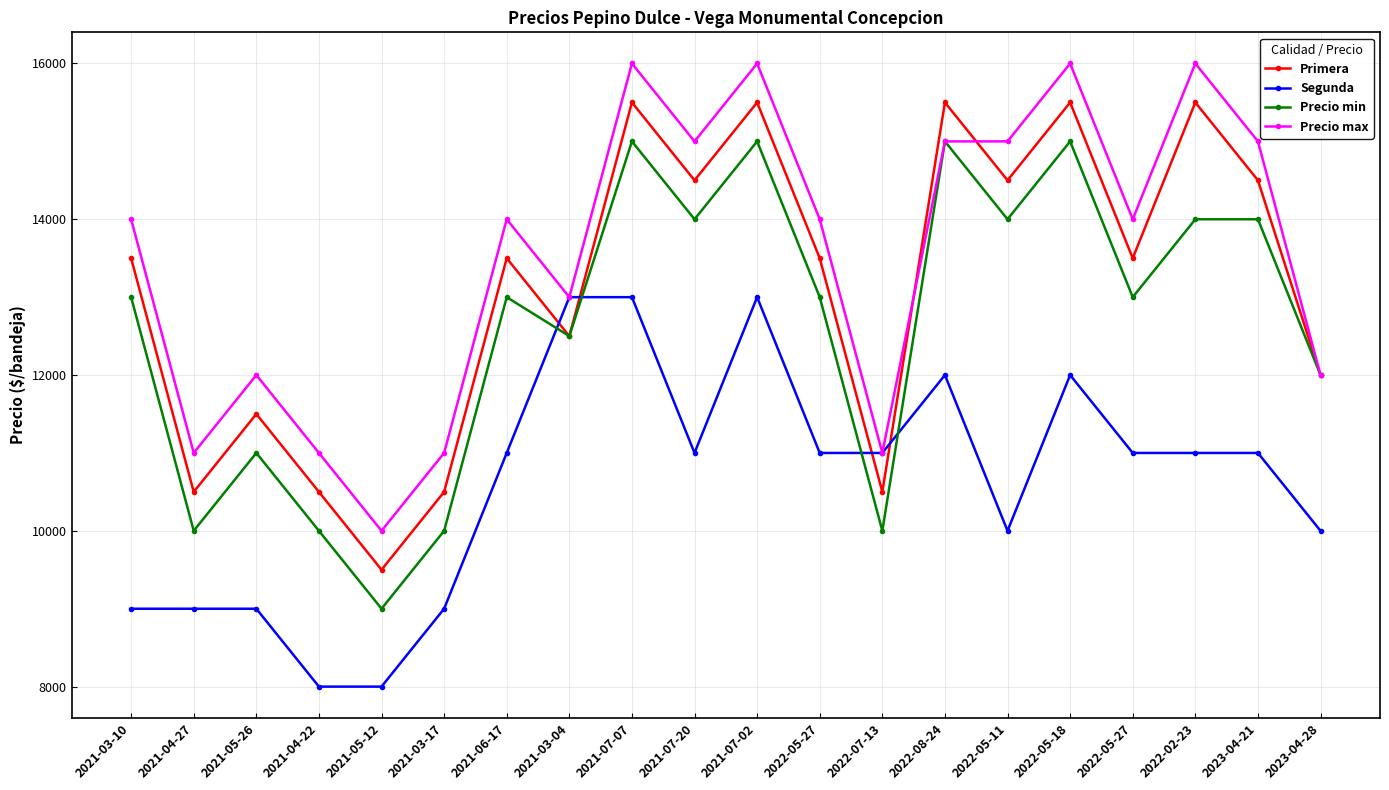

Count the Precio max values in the range 12000 to 15000.

11